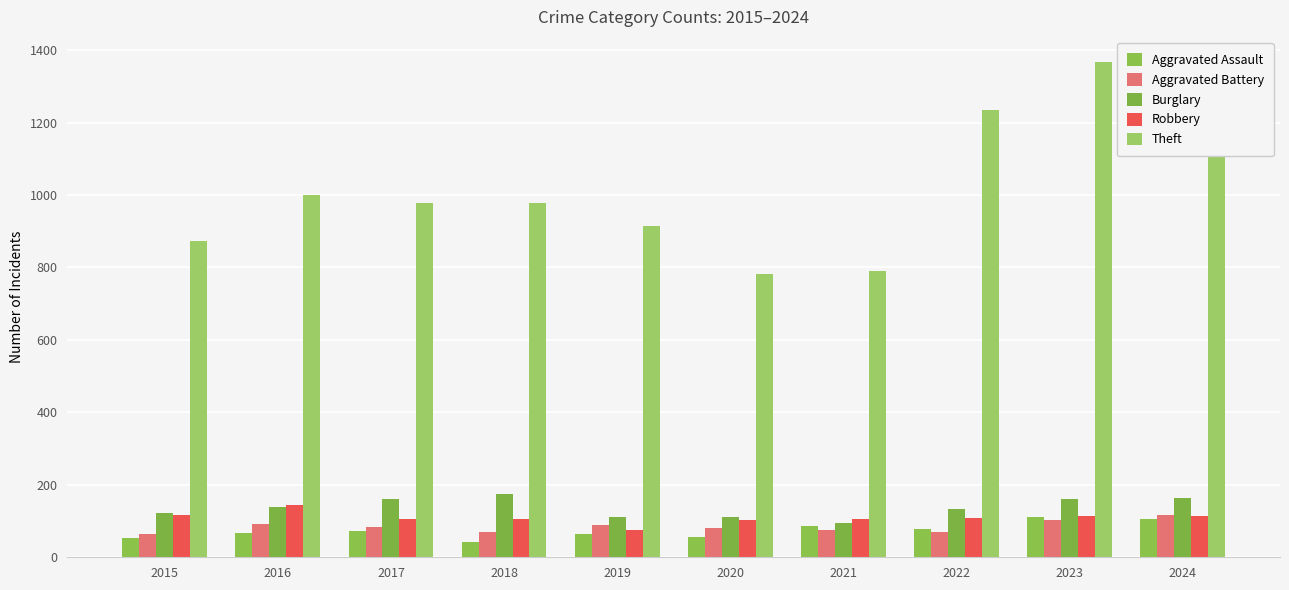

The value of Burglary at 2016 is 97. True or false?

False